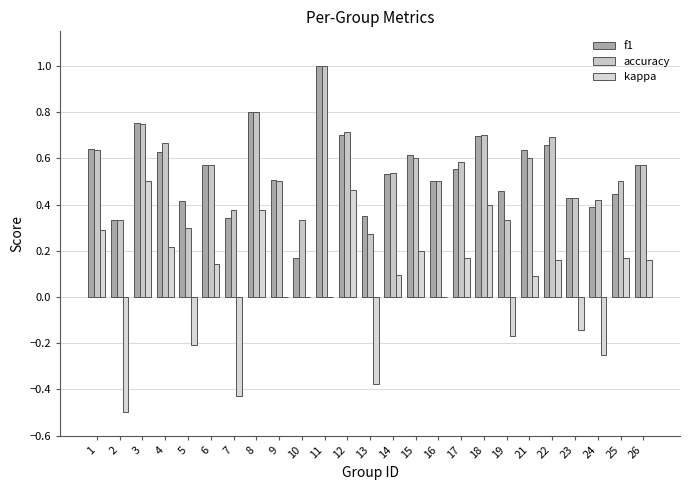

What is the value of the accuracy bar at the 1st from the left?

0.6